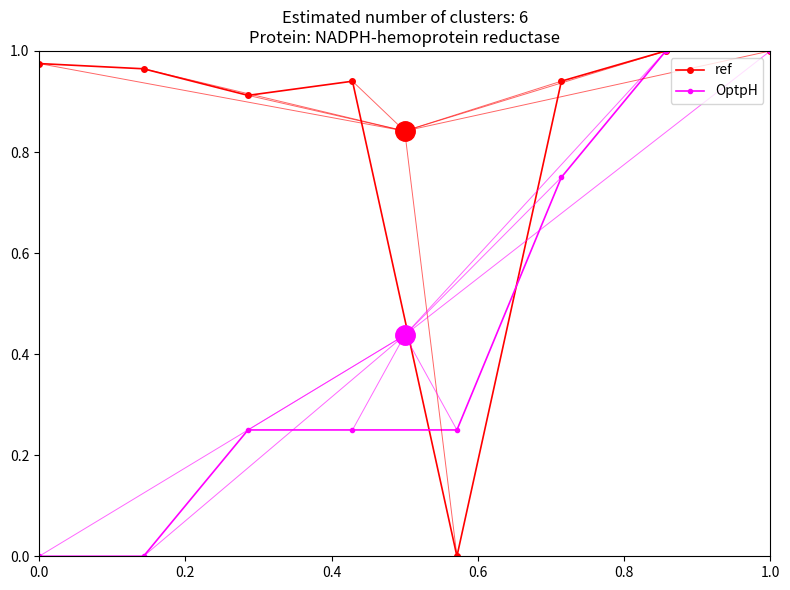

True or false: ref has more than 0 interior local peaks.

True